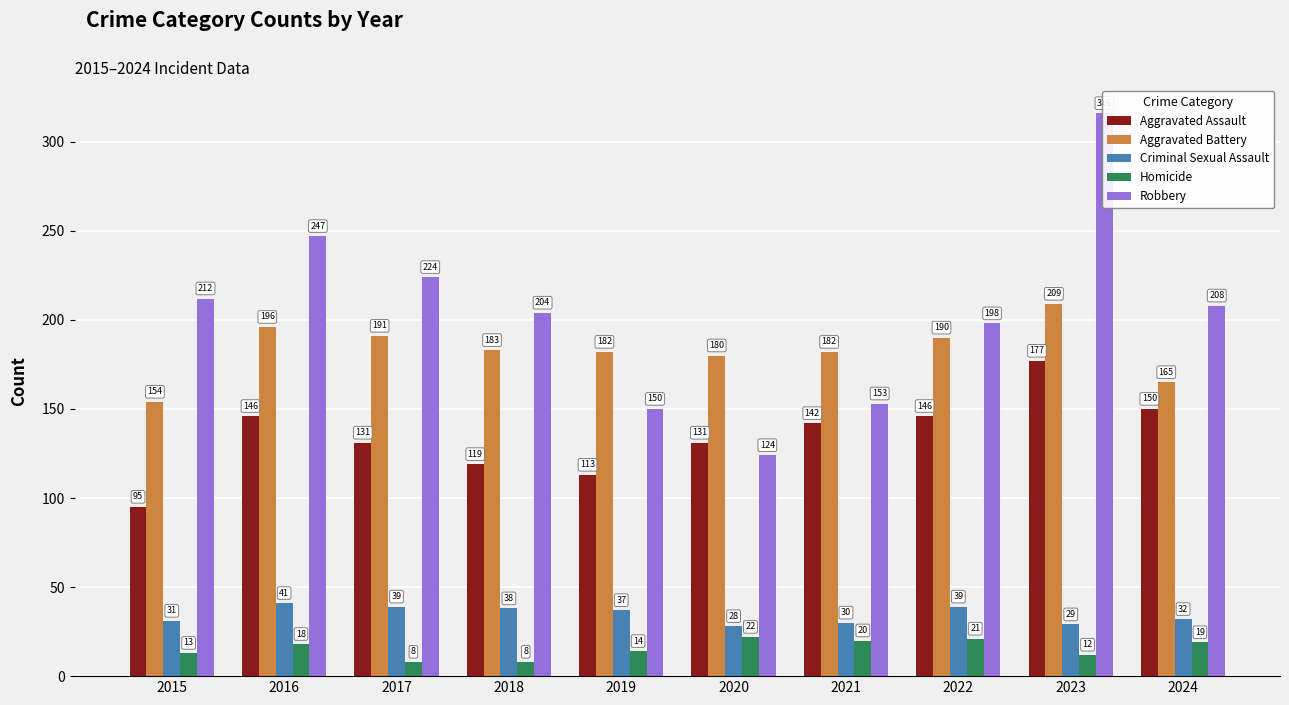

Count the number of categories in the chart.

10